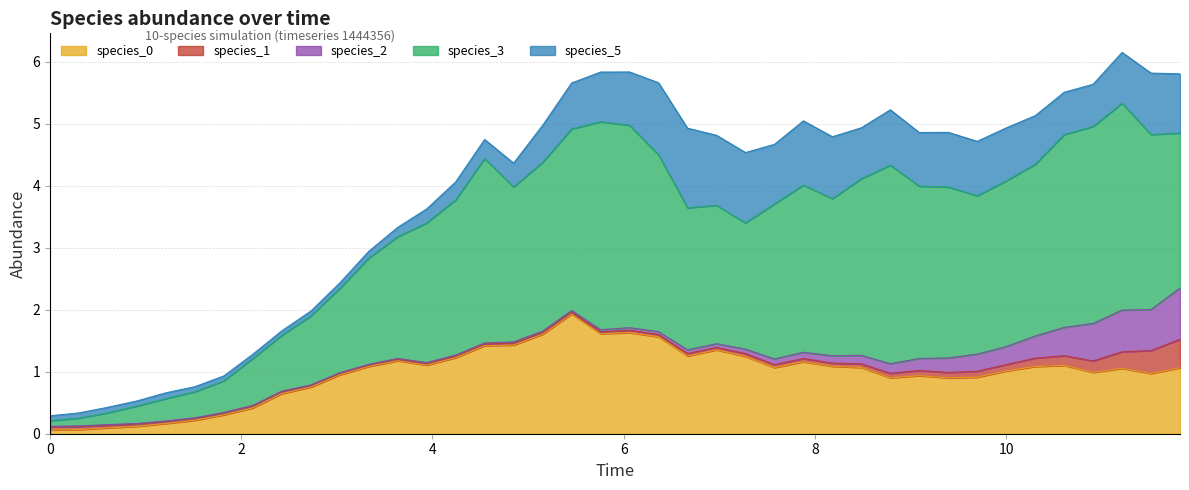

How many interior local peaks does the species_2 series have?

4